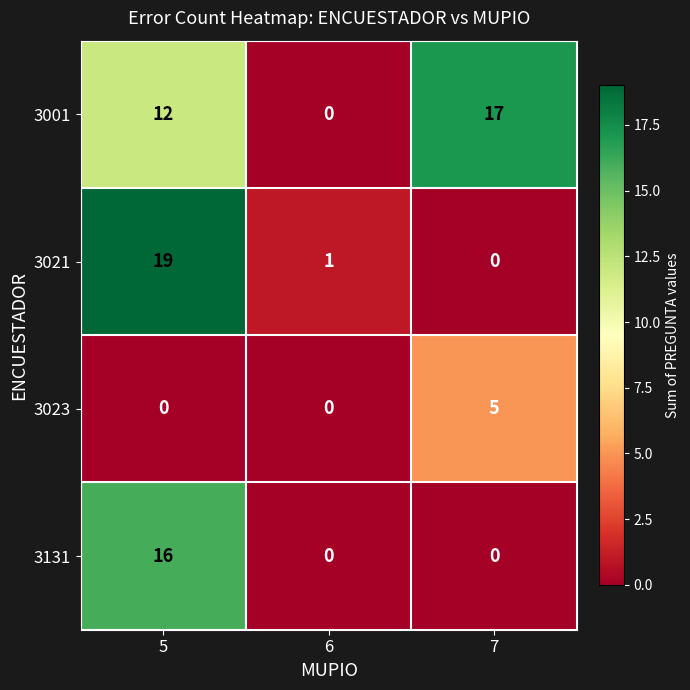

At how many categories does at least one series exceed 8?

2